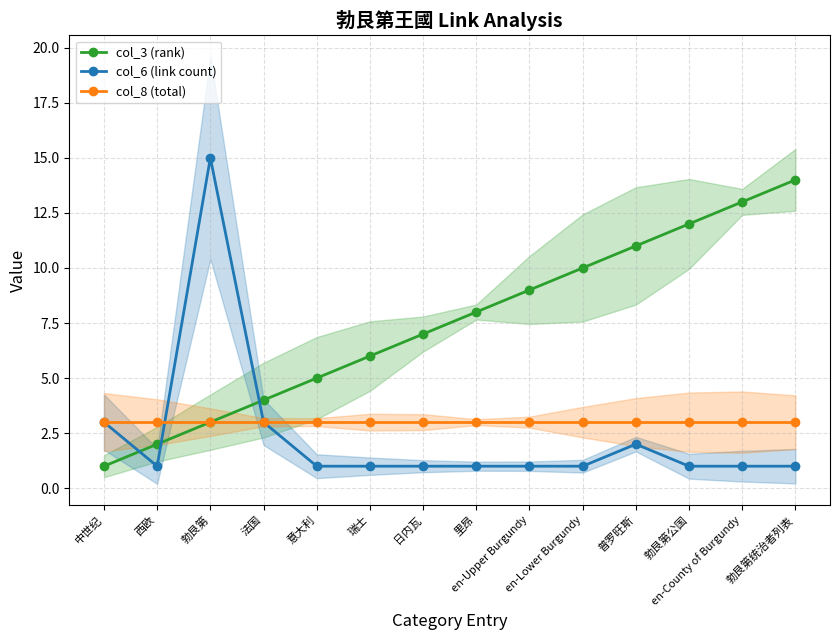

Which category has the lowest value across all series?

中世纪